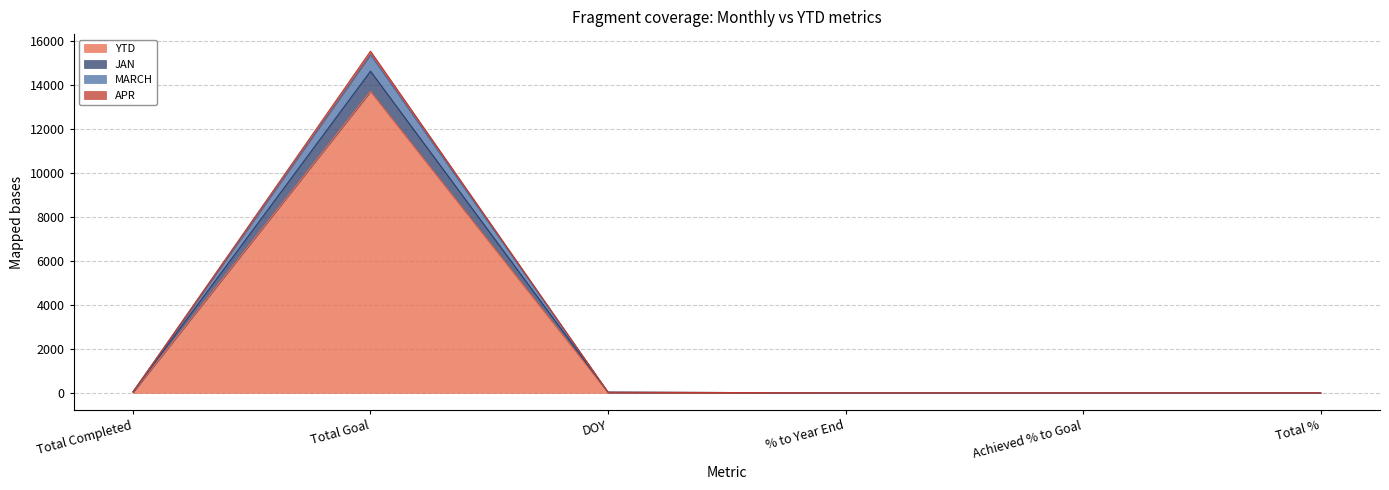

Does the chart display data point markers on the line(s)?

No